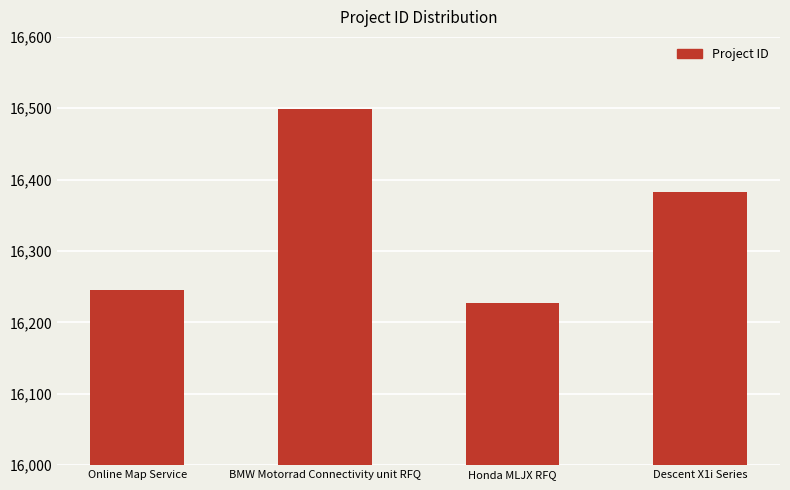

At which label is the value closest to 16363?

Descent X1i Series